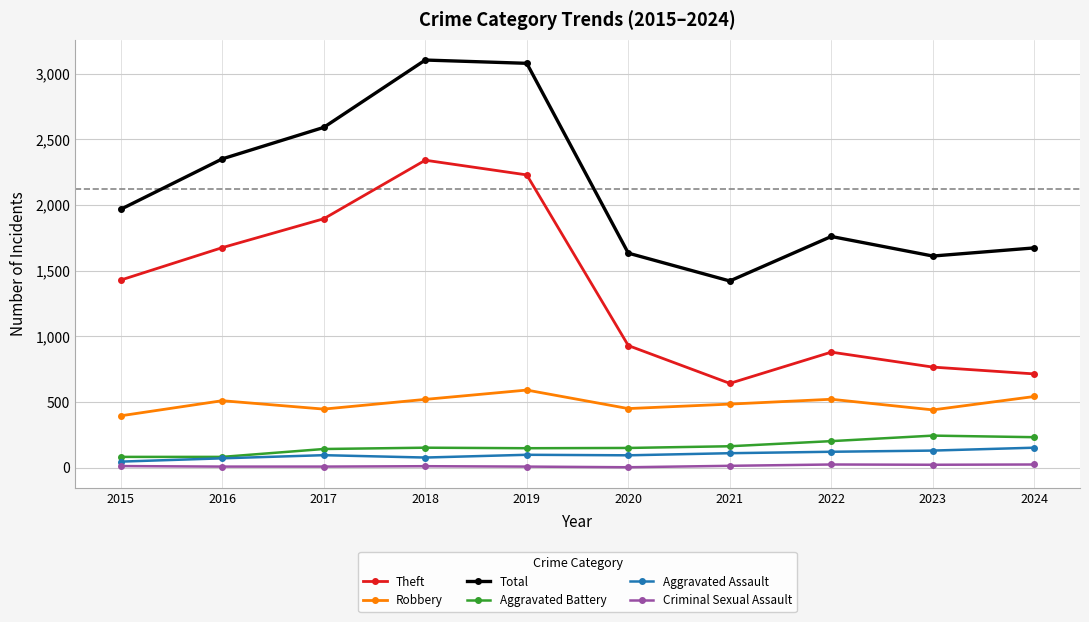

What is the total value across all series at 2018?

6207